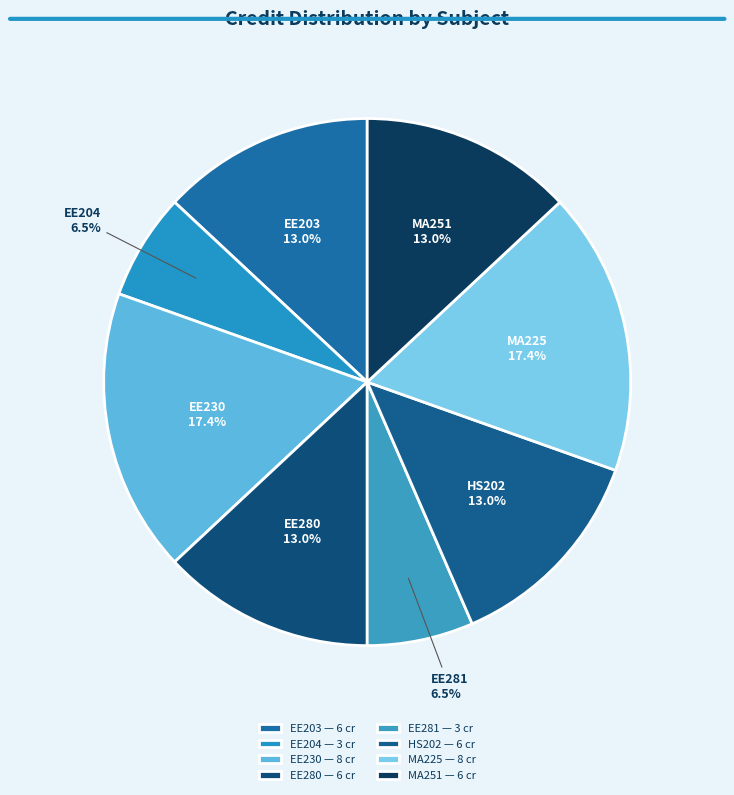

How many segments does this pie chart have?

8